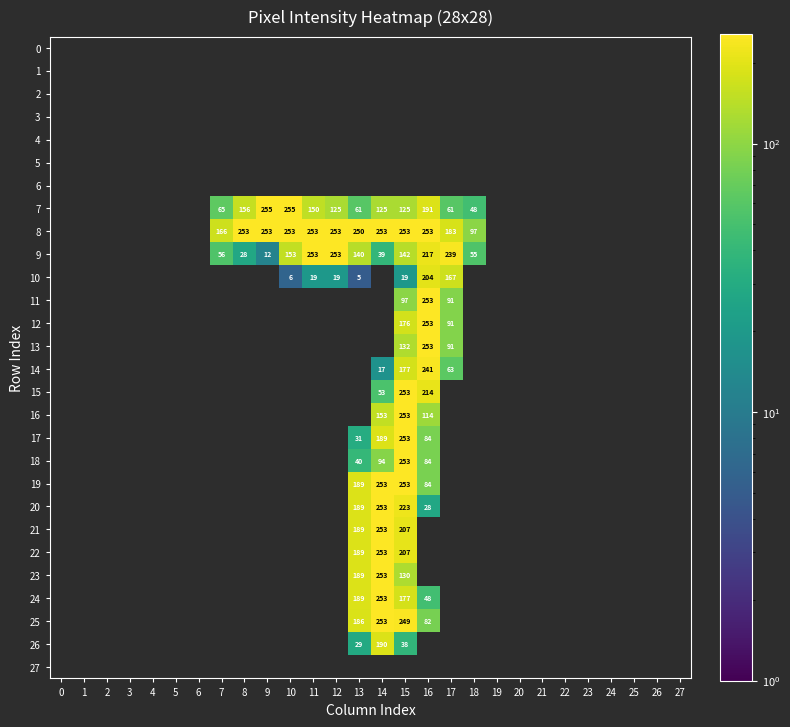

Is it true that 21 equals 298 at 13?

False